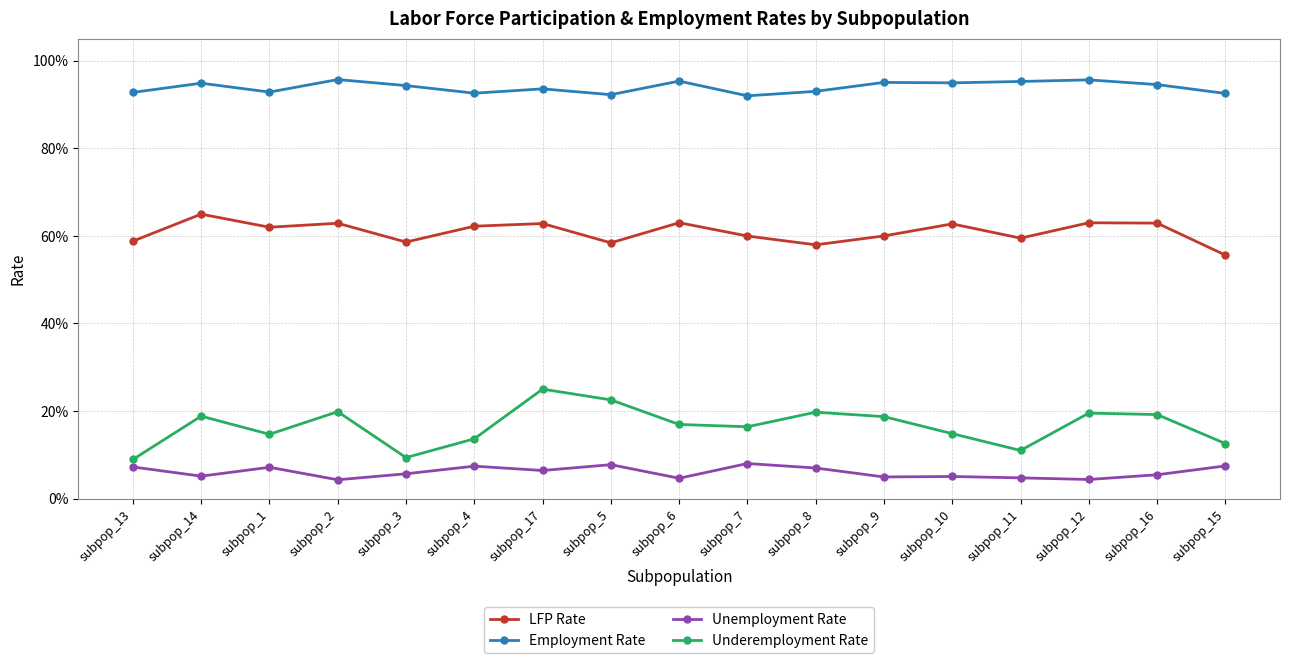

What is the total value across all series at subpop_15?

1.7